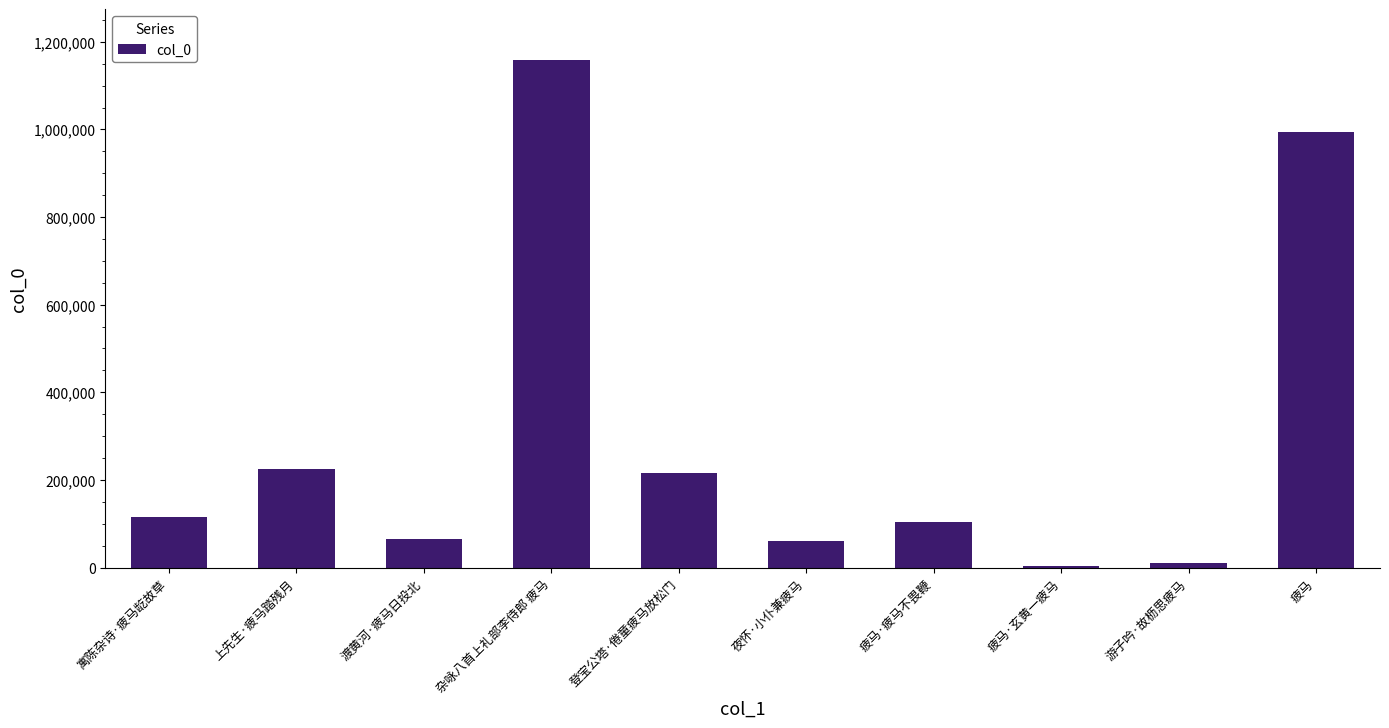

What is the smallest value displayed?

4077